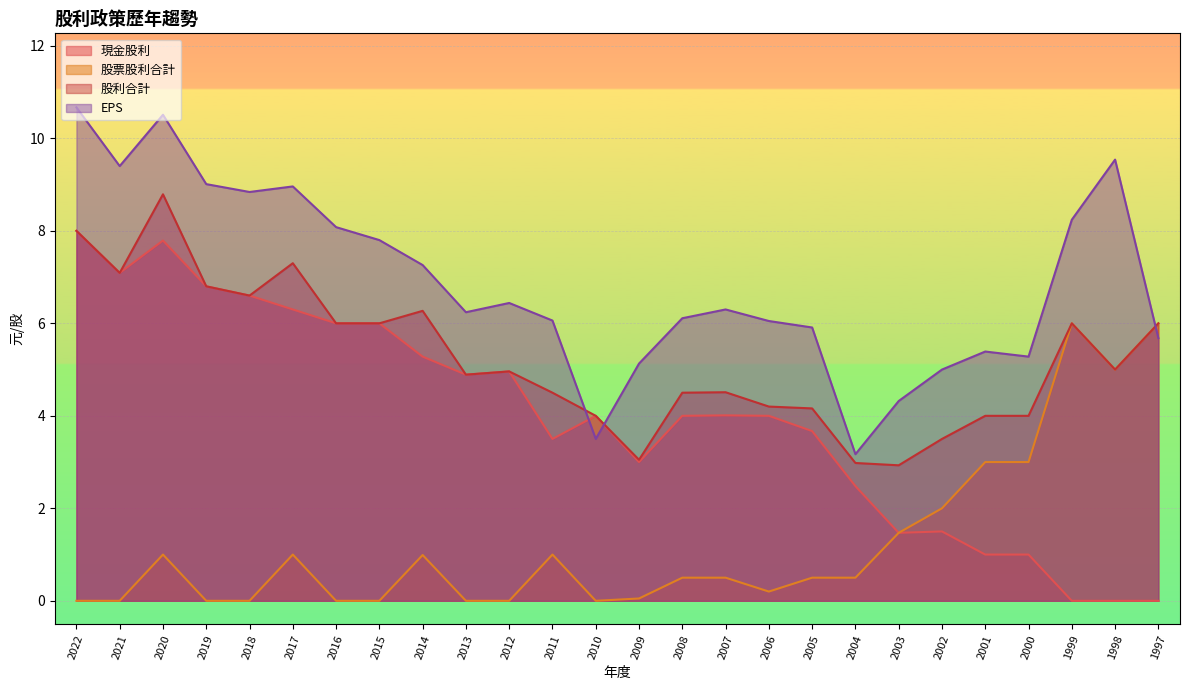

Which series has the widest spread of values?

現金股利